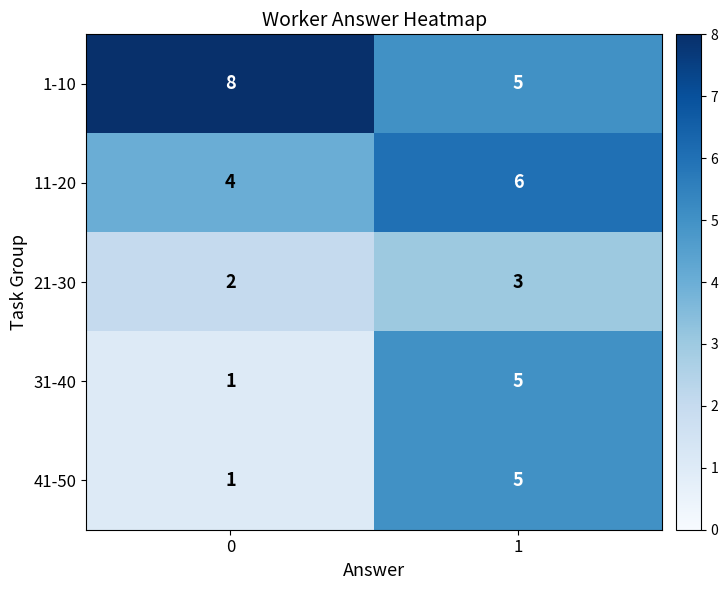

The 11-20 series shows 10 at 1. True or false?

False